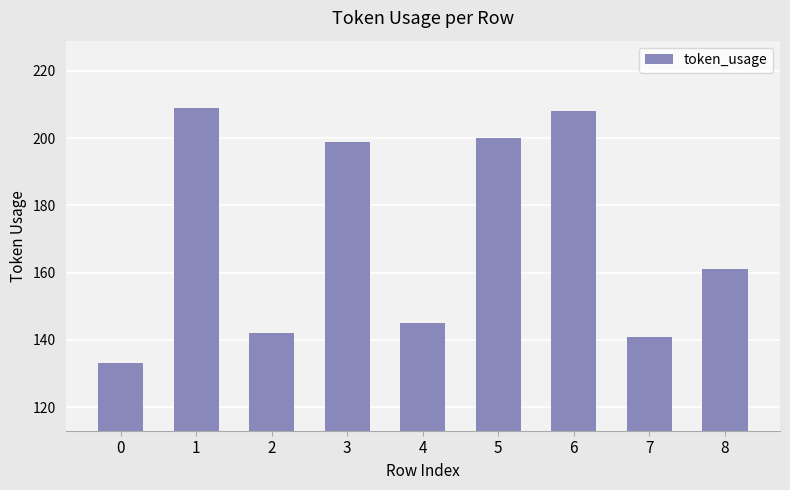

What value does the data have at 0, to the nearest 5?

135